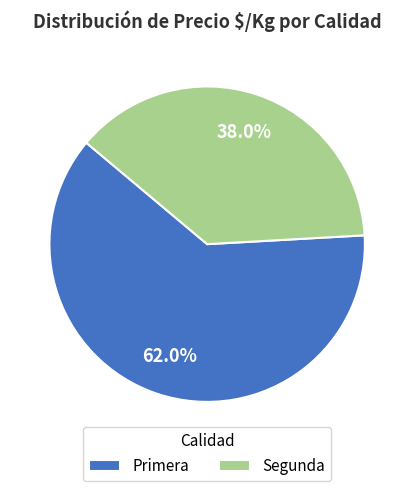

Which has a higher value, Segunda or Primera?

Primera